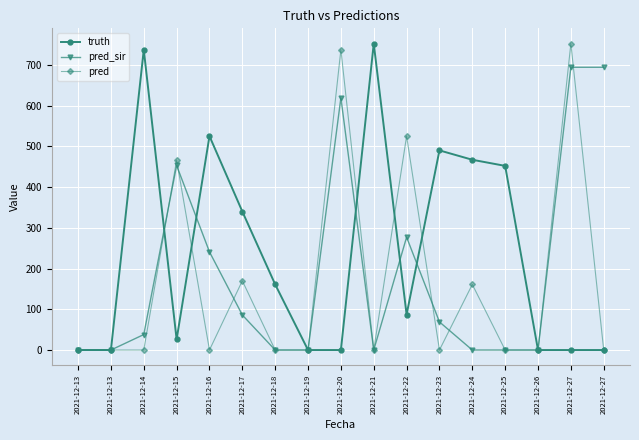

Is this an area chart (filled region under the line)?

No